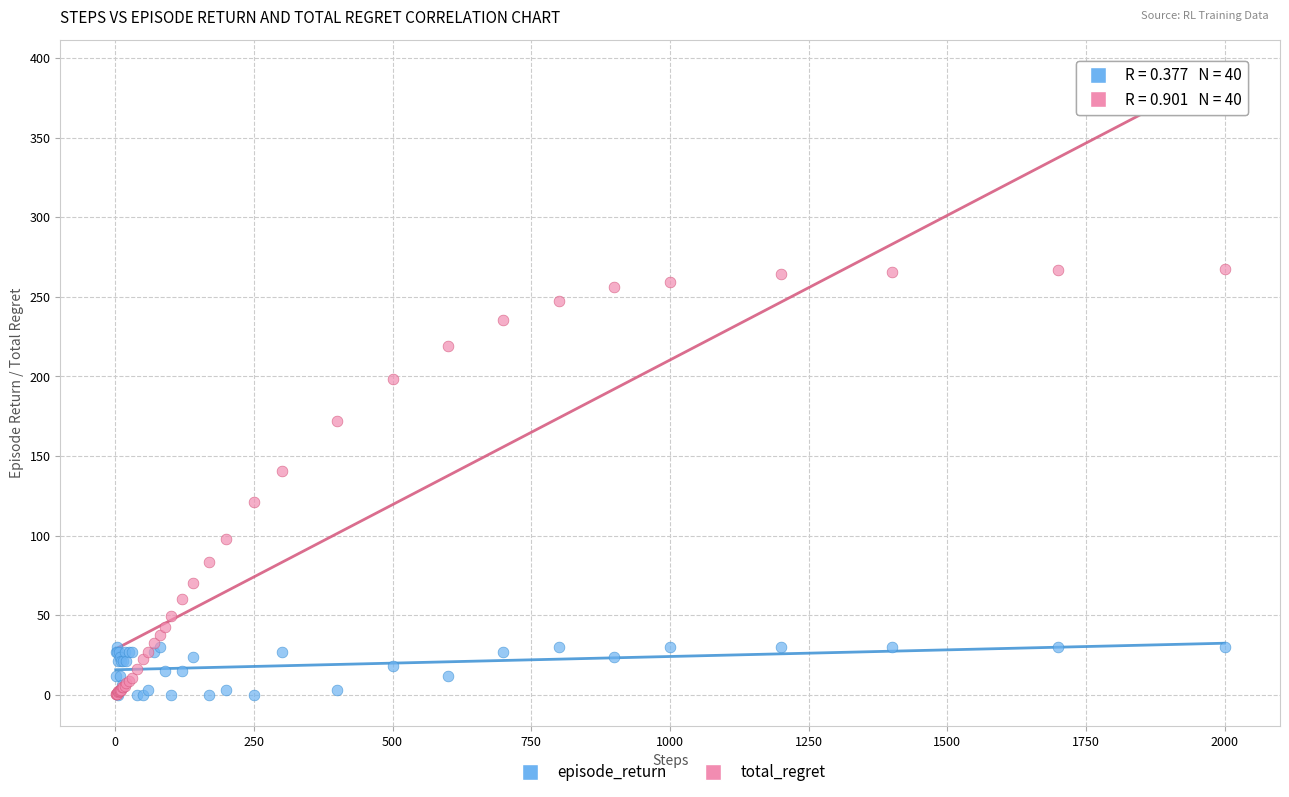

What are all the series names shown in the legend?

episode_return, total_regret